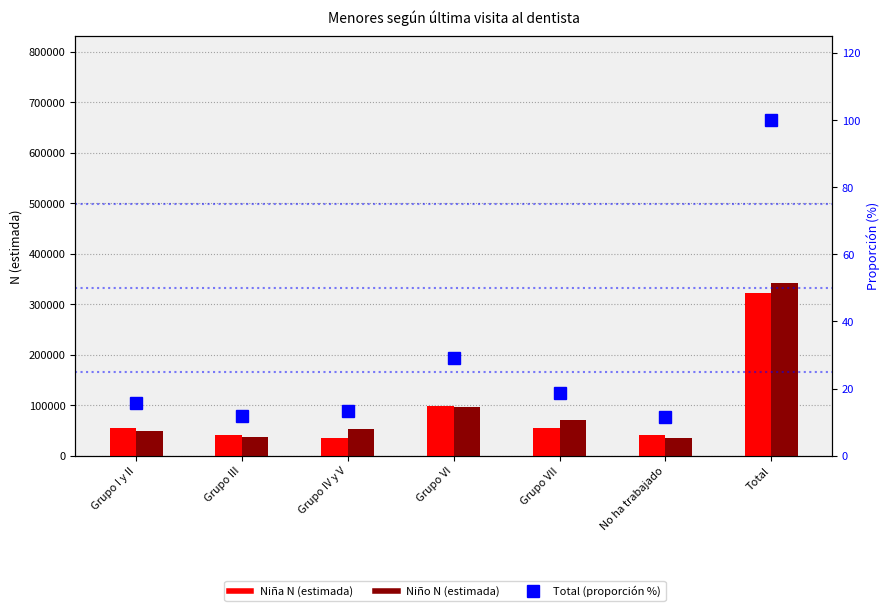

Is it true that Niña N (estimada) equals 155006.7 at Grupo VI?

False